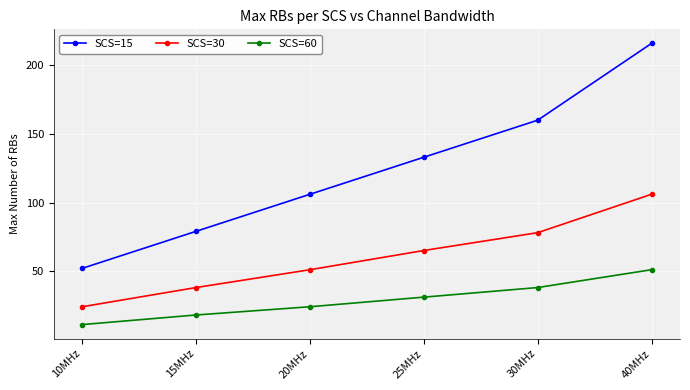

At how many categories does at least one series exceed 101?

4